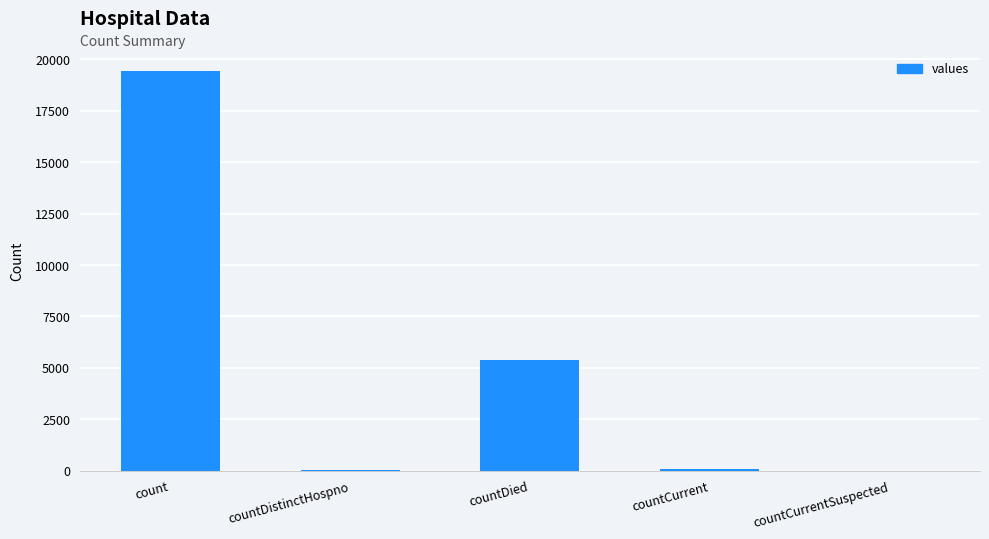

Where is the data nearest to the value 9710?

countDied